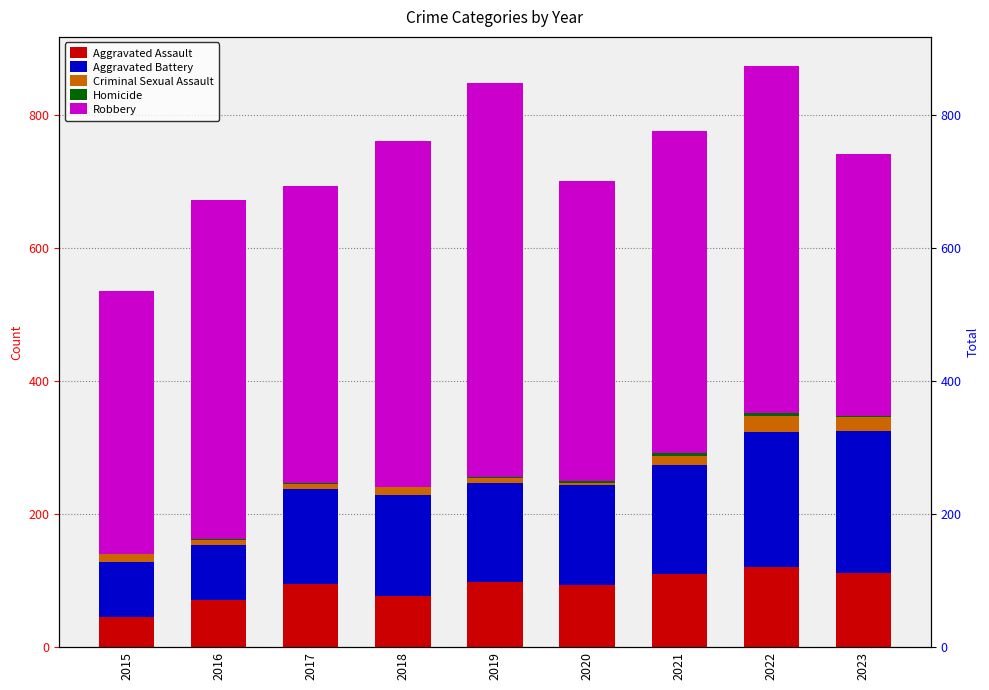

Is the value of Criminal Sexual Assault at 2022 greater than the value of Aggravated Battery at 2018?

No